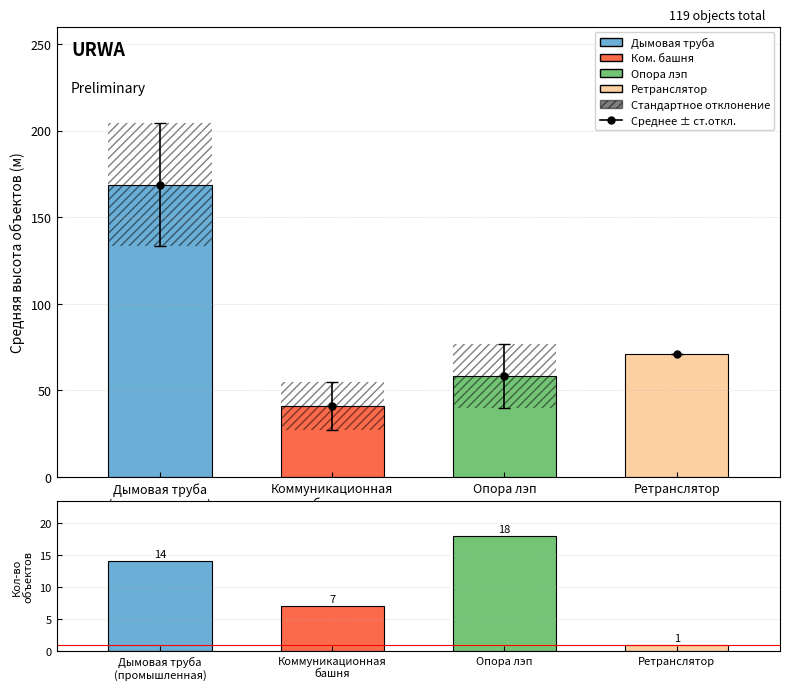

True or false: Avg height (m) has a value of 41.0 at Коммуникационная
башня.

True